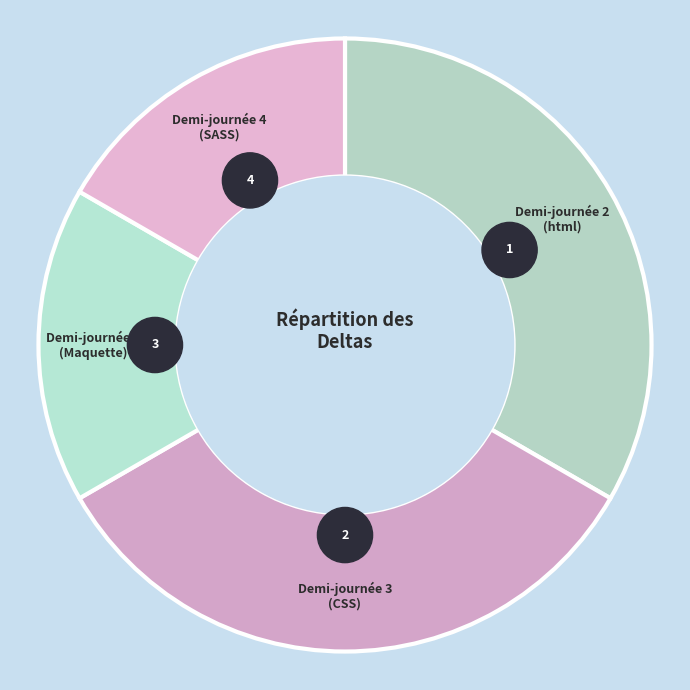

To the nearest percent, what is the average slice percentage?

25%